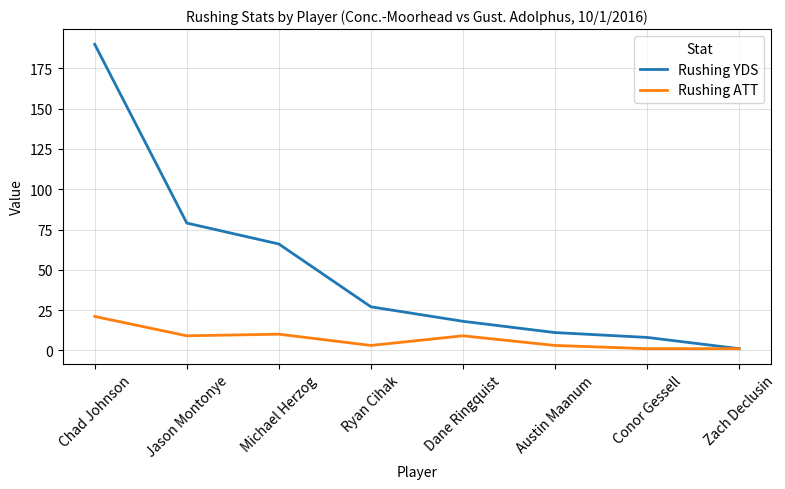

What is the maximum value shown in the chart?

190